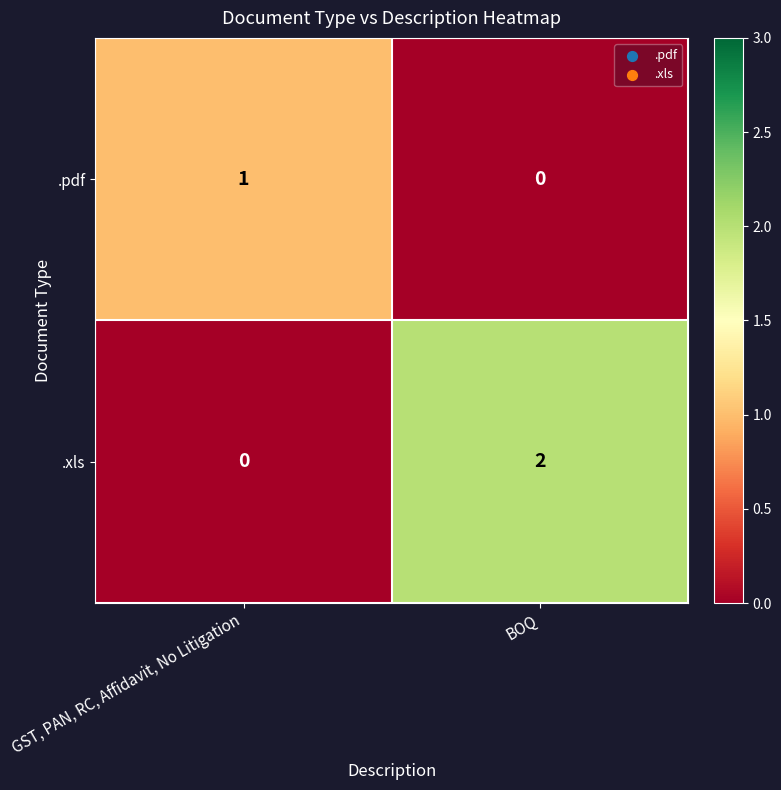

Count the number of categories in the chart.

2